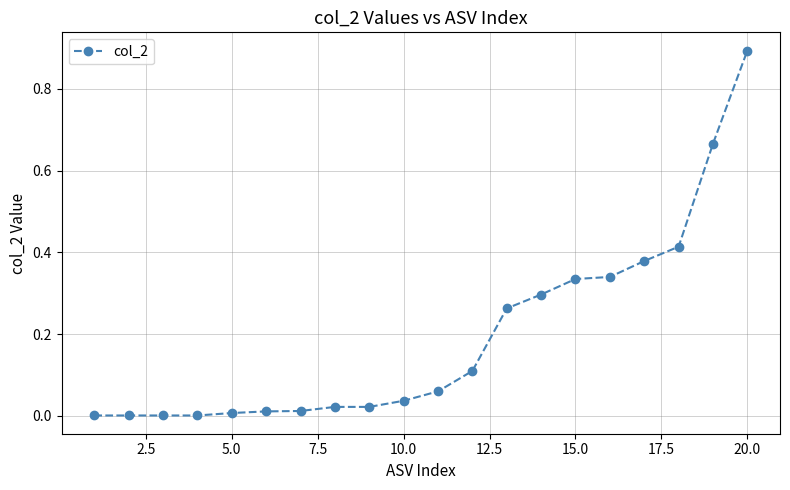

What is the difference between the maximum and minimum values?

0.9